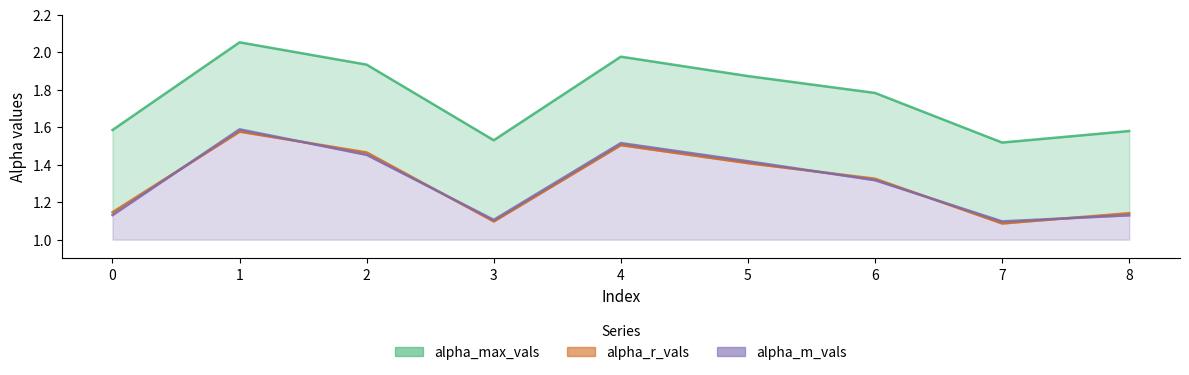

At which label is alpha_m_vals line closest to 1?

7